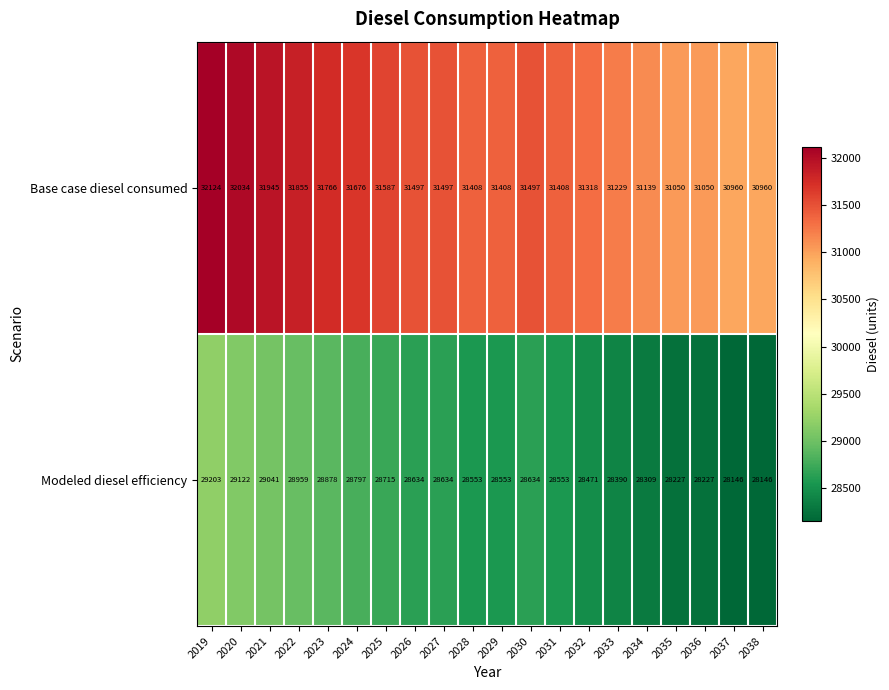

Which label corresponds to the largest value in the chart?

2019